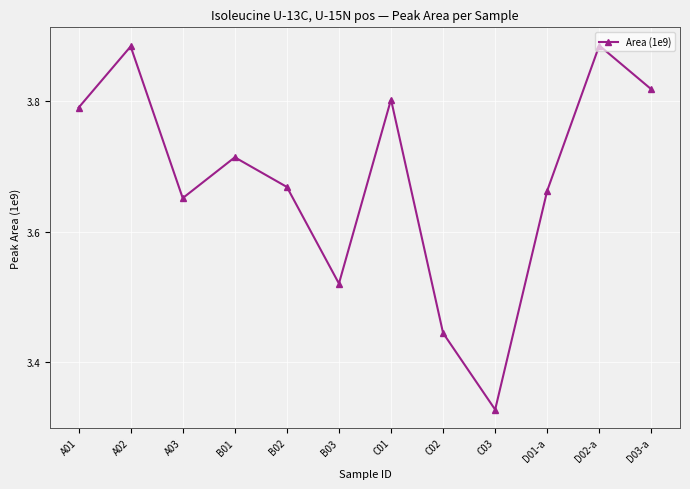

What position from the right is B03?

7